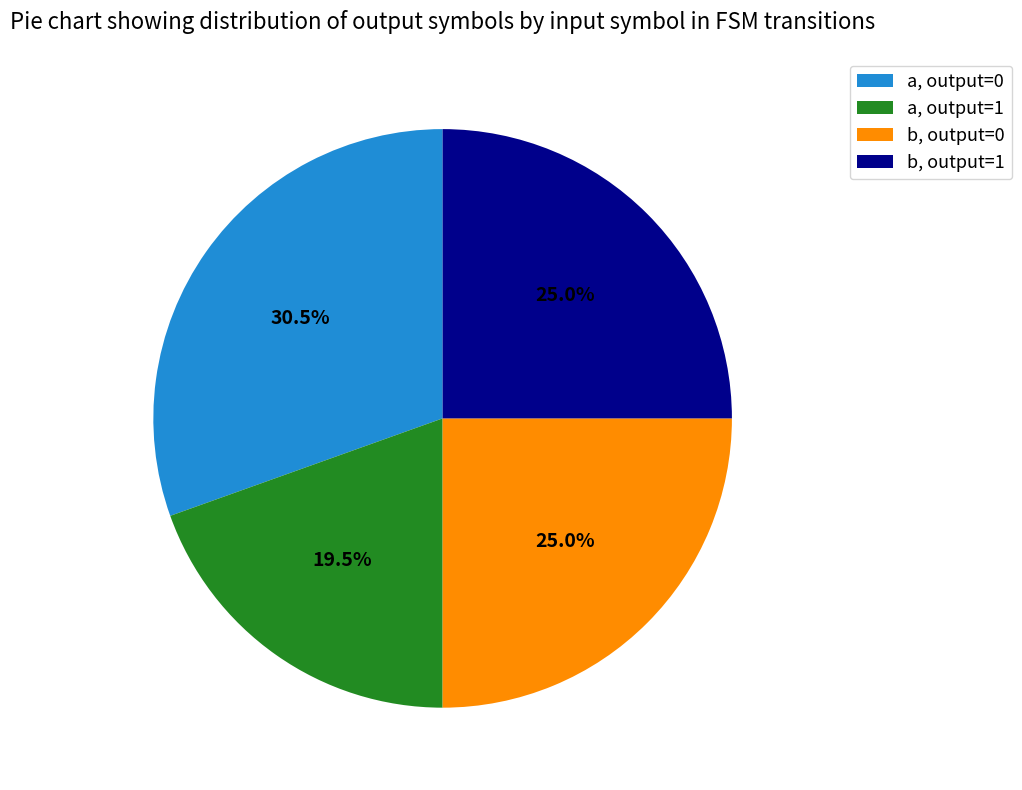

Which has a higher value, a, output=1 or b, output=1?

b, output=1